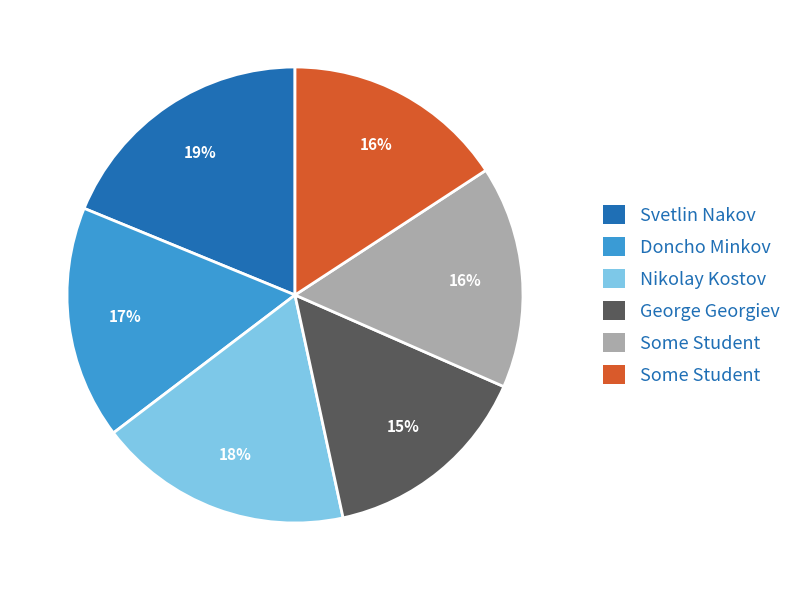

To the nearest percent, what is the difference between the largest and smallest slice percentages?

4%